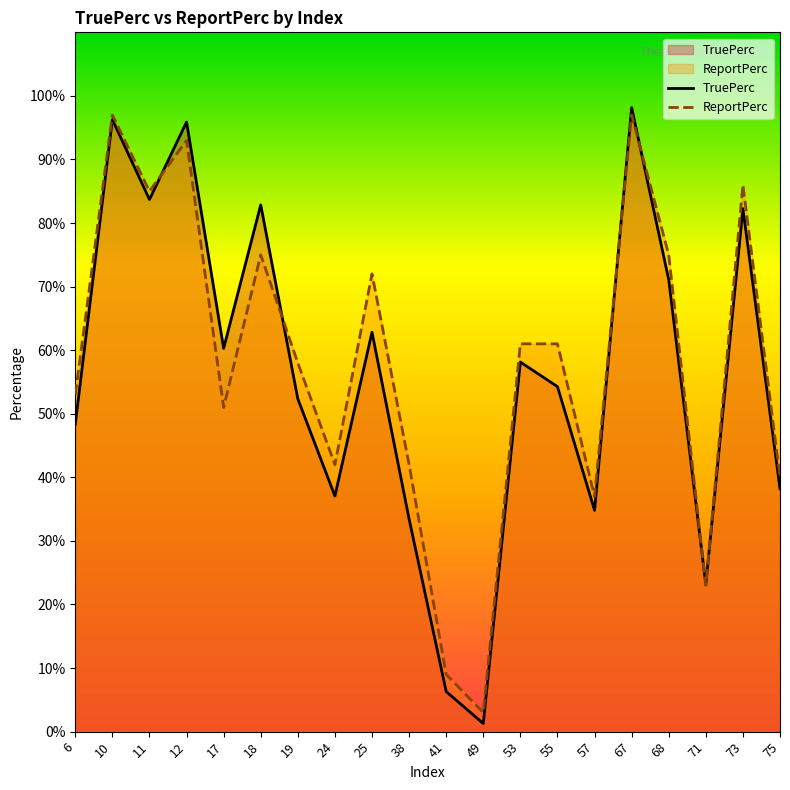

The value of ReportPerc at 41 is 0.1. True or false?

True